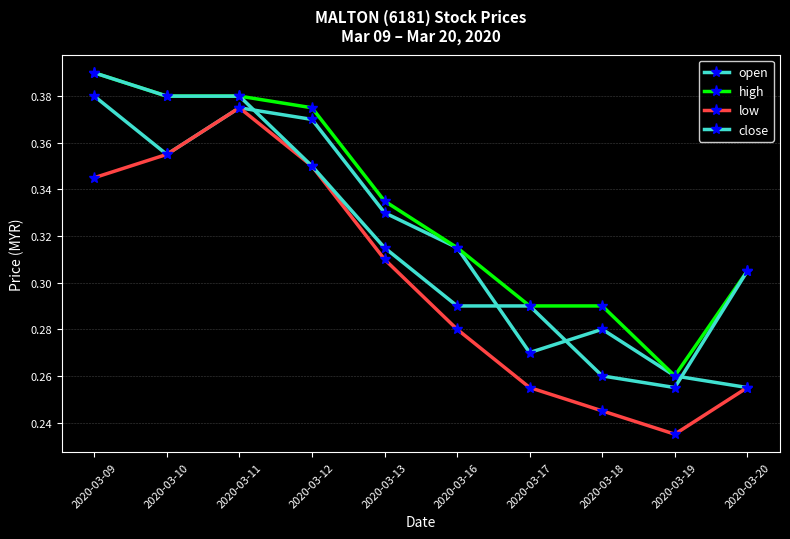

Does the chart have visible grid lines?

Yes